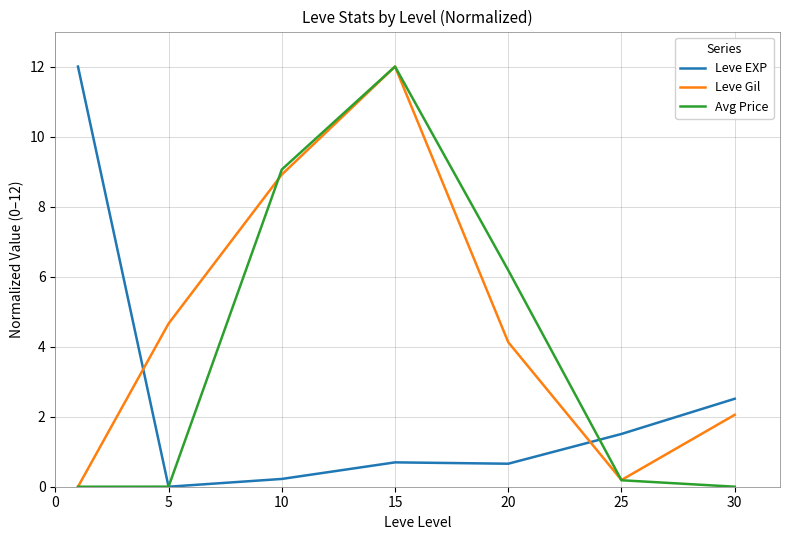

Rank the series by their average value, from highest to lowest.

Leve Gil, Avg Price, Leve EXP